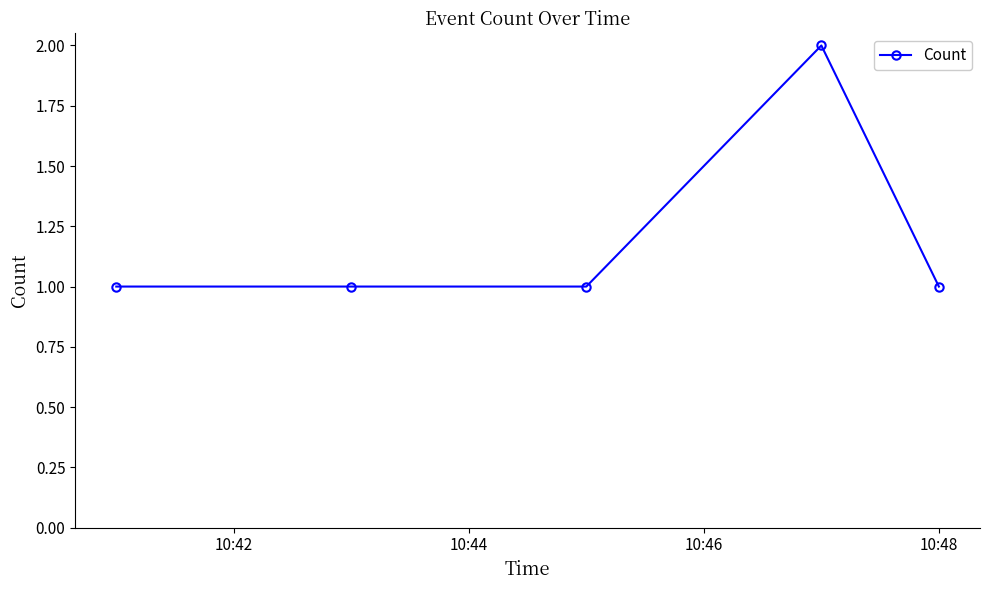

What is the value of the 3rd point from the left?

1